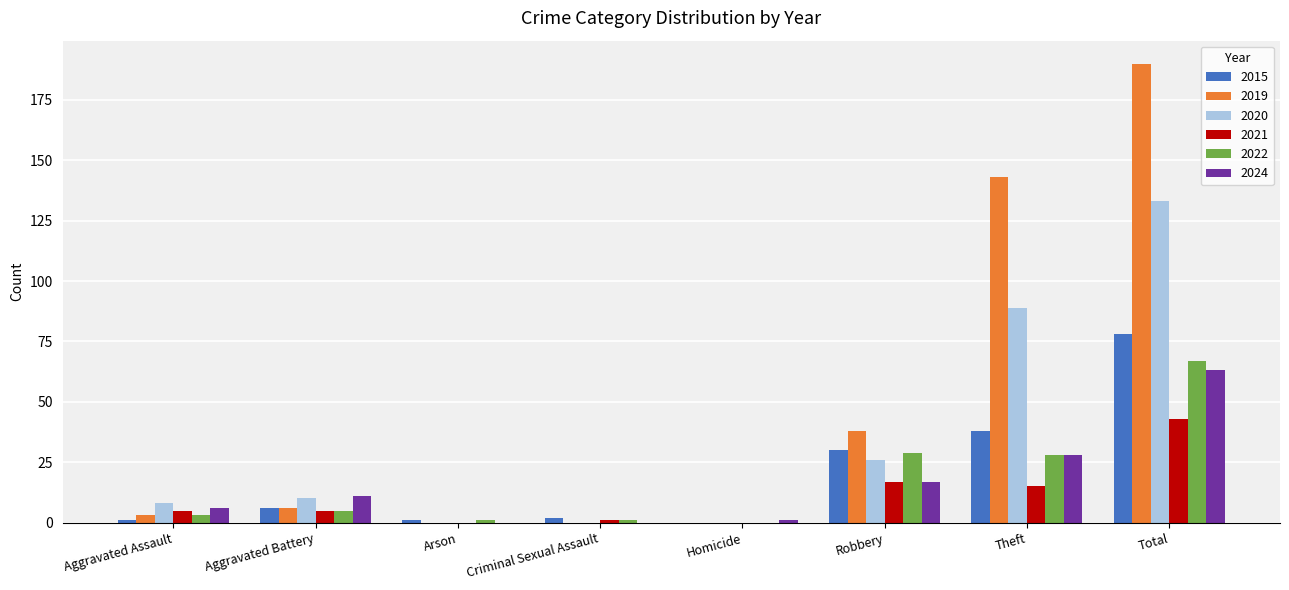

Which series has the largest total across all categories?

2019